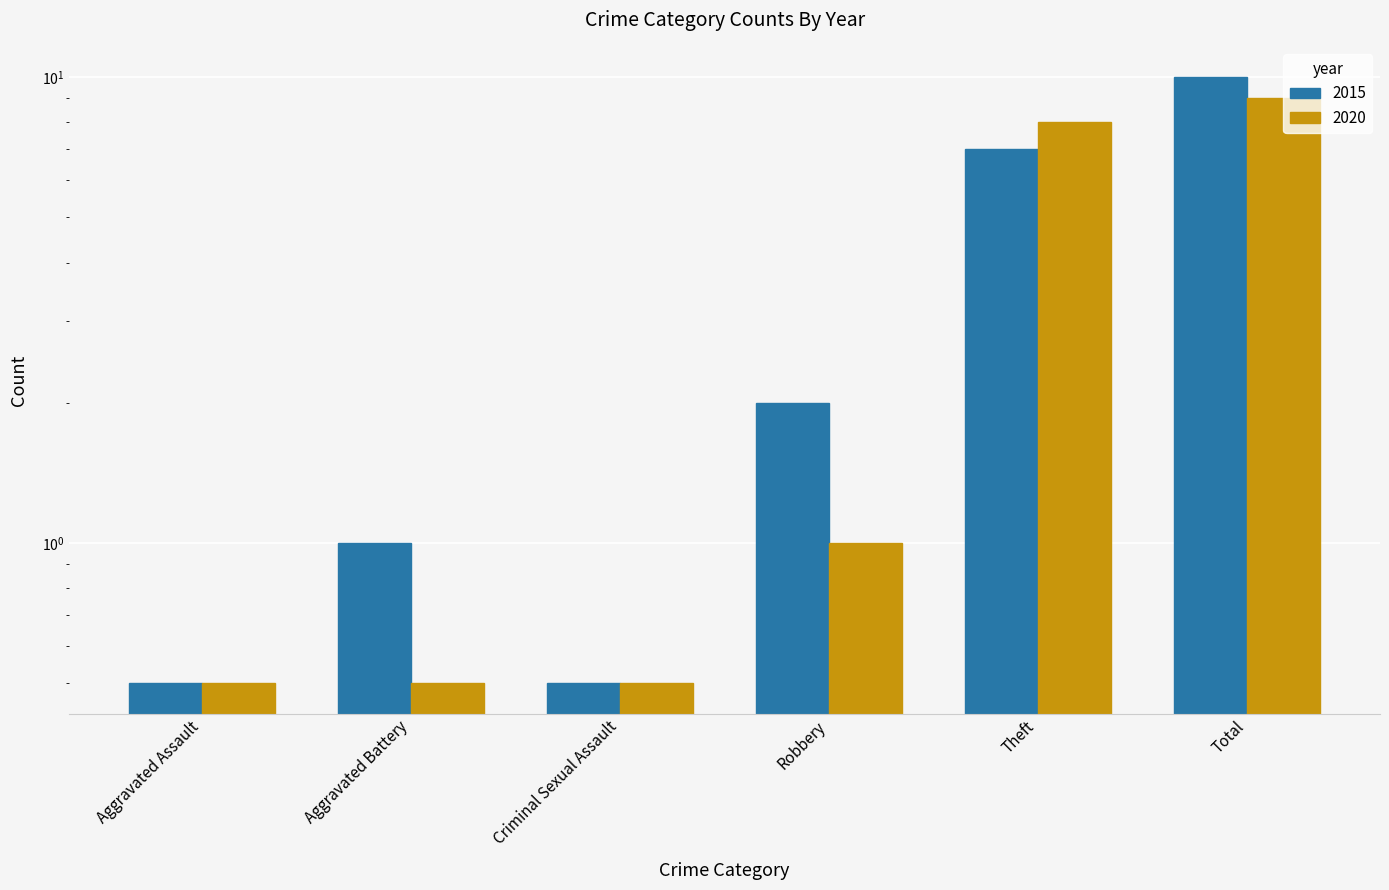

Which series changed the most between Aggravated Battery and Robbery?

2015